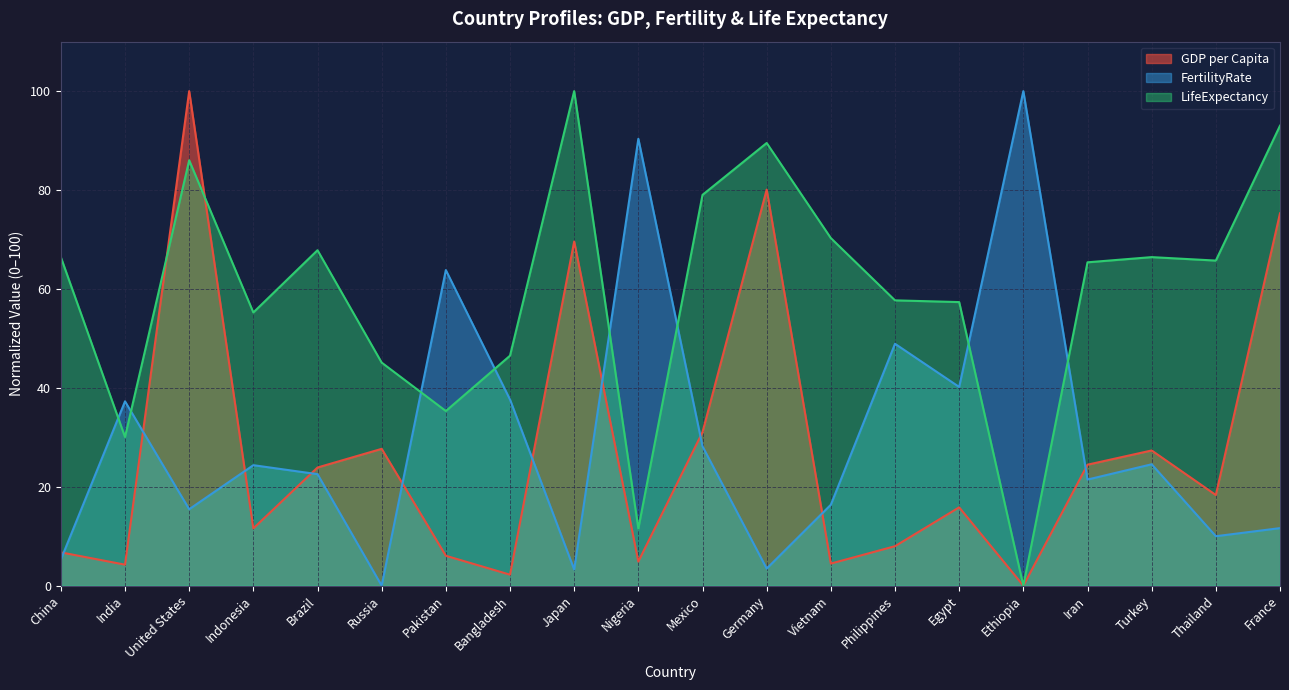

At which category is the sum across all series the highest?

United States